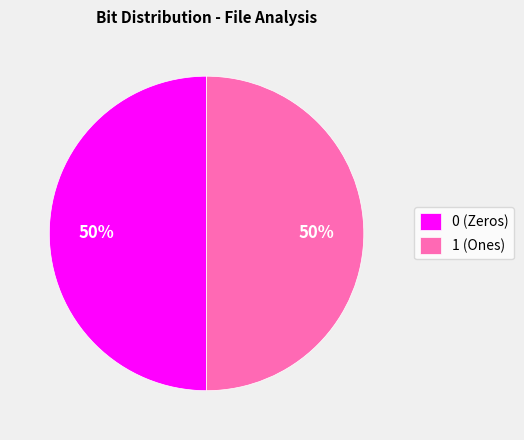

To the nearest percent, what is the combined percentage of 1 and 0?

100%